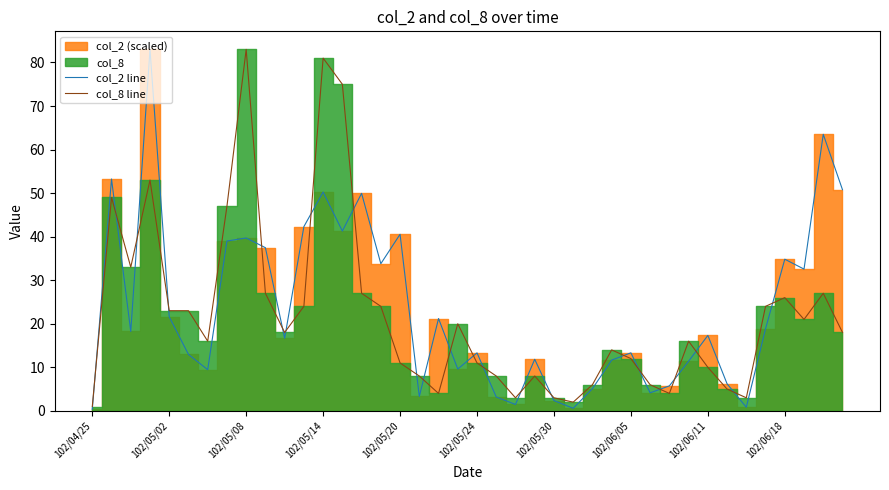

What is the highest value of the col_8 line series?

83.0